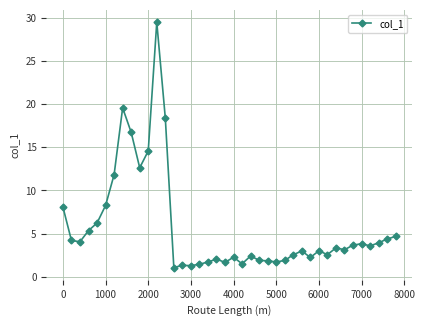

Does the chart have visible grid lines?

Yes